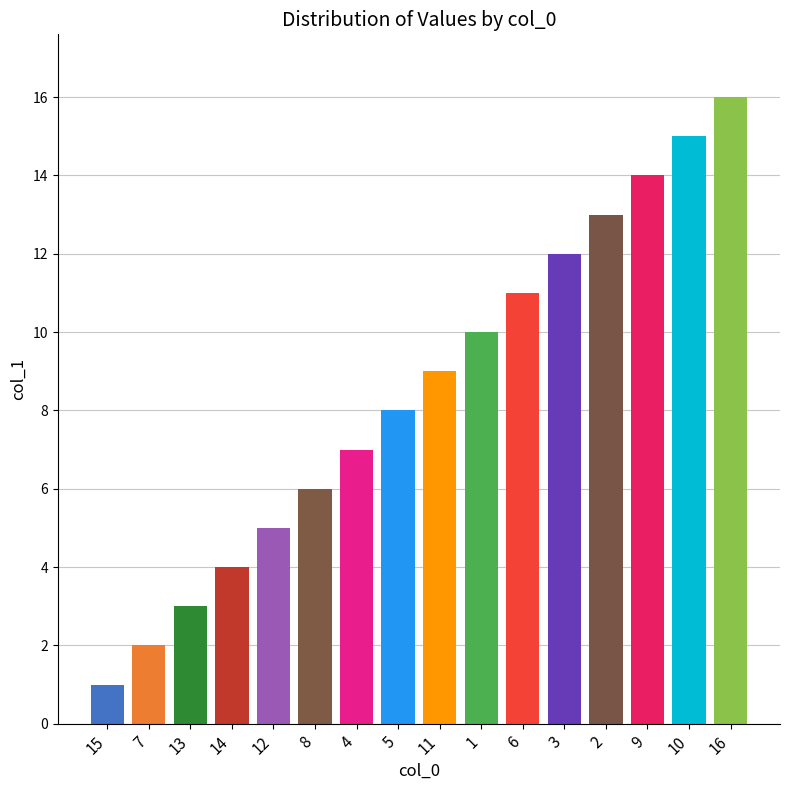

The value at 6 is 11. True or false?

True